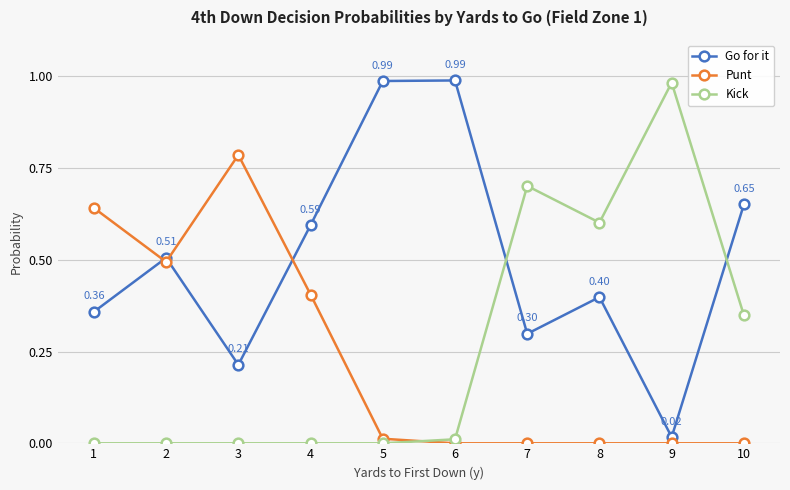

True or false: Go for it has more than 0 interior local peaks.

True